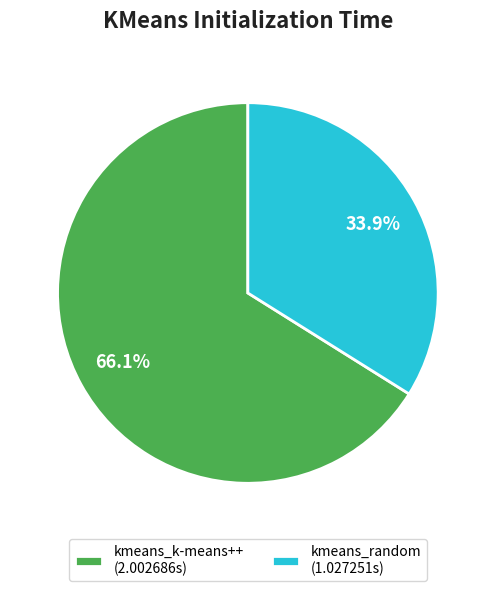

Between kmeans_random and kmeans_k-means++, which is larger?

kmeans_k-means++